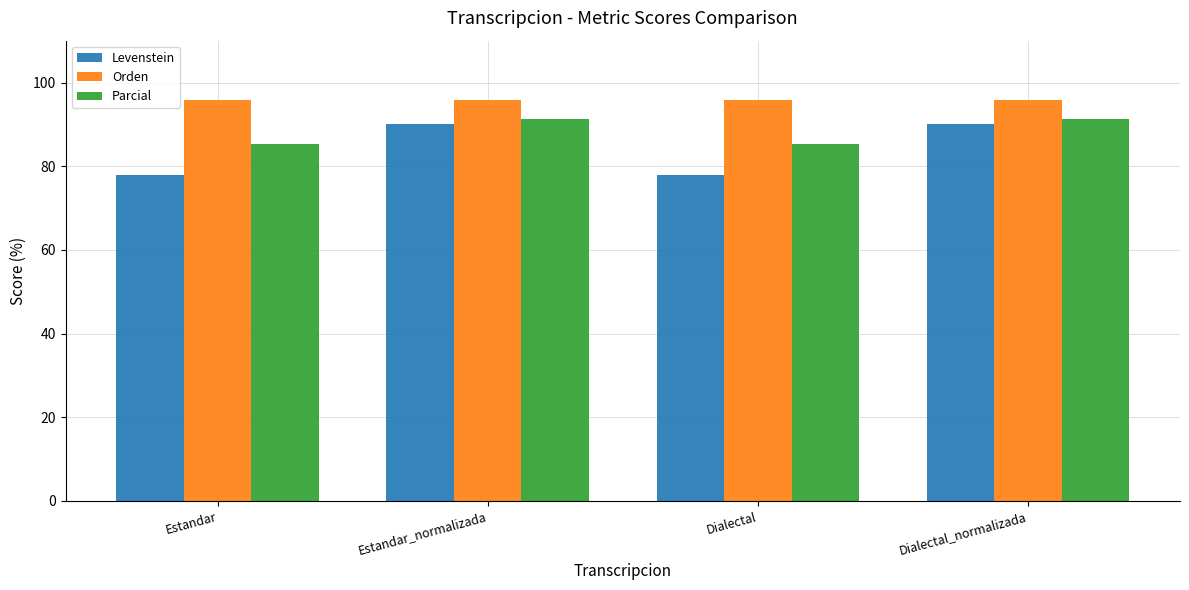

Is it true that Parcial equals 35.4 at Estandar_normalizada?

False